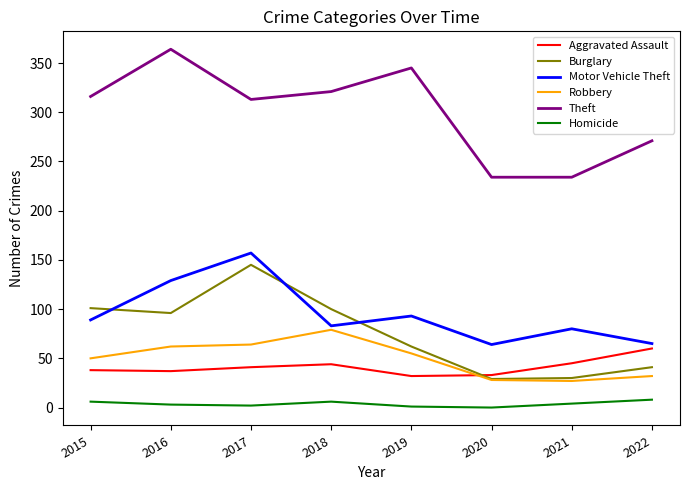

What is the highest value of the Theft series?

364